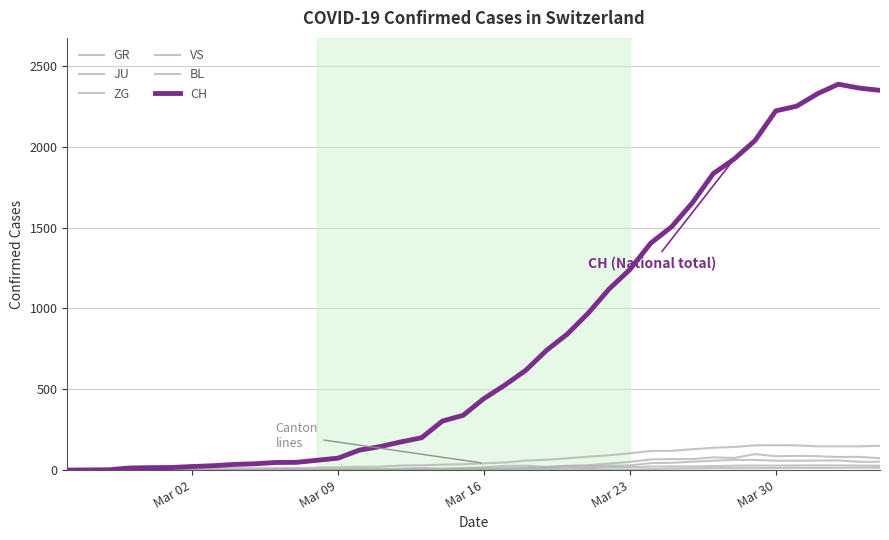

Does the chart display data point markers on the line(s)?

No